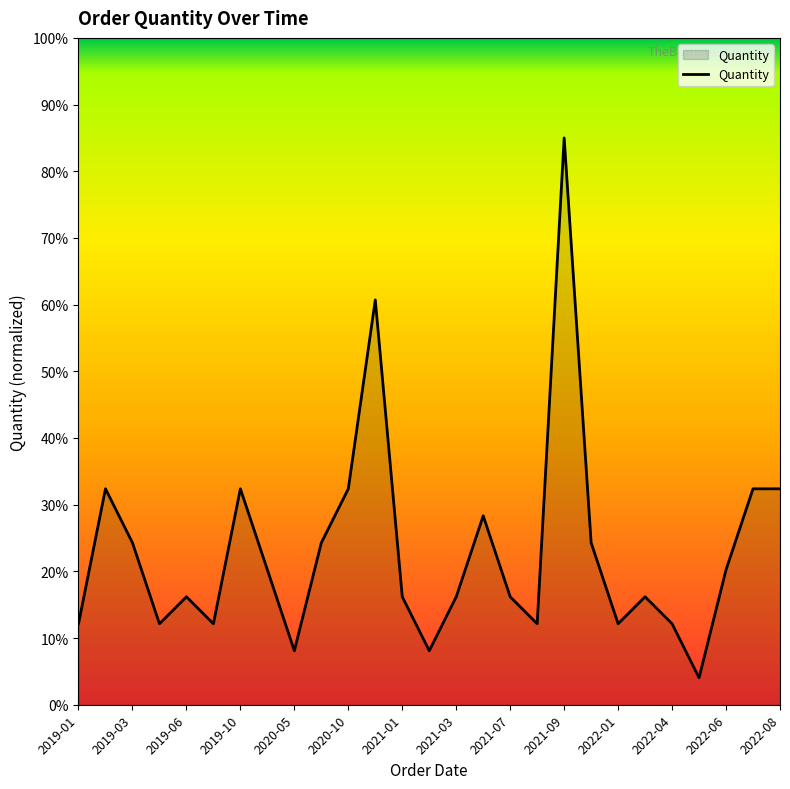

What is the maximum value shown in the chart?

85.0